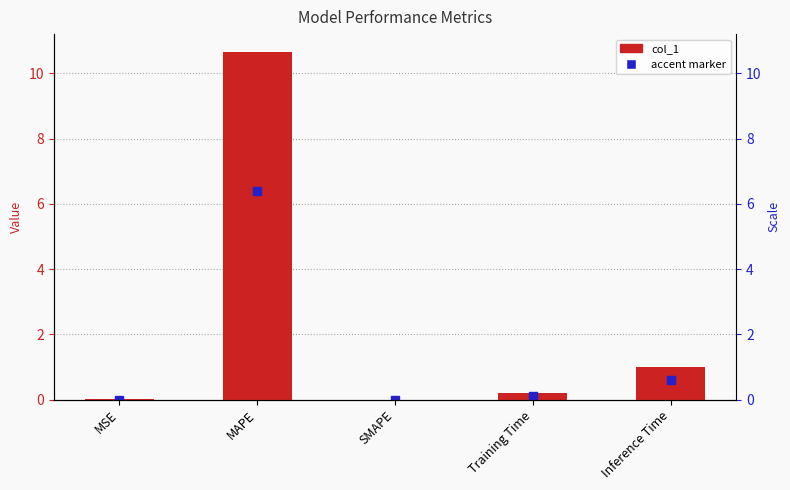

At which label is the value closest to 5?

Inference Time